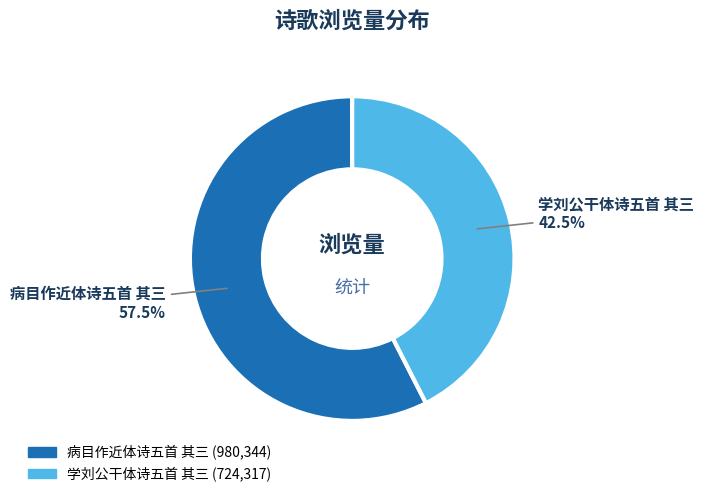

Which category has the biggest portion of the pie?

病目作近体诗五首 其三